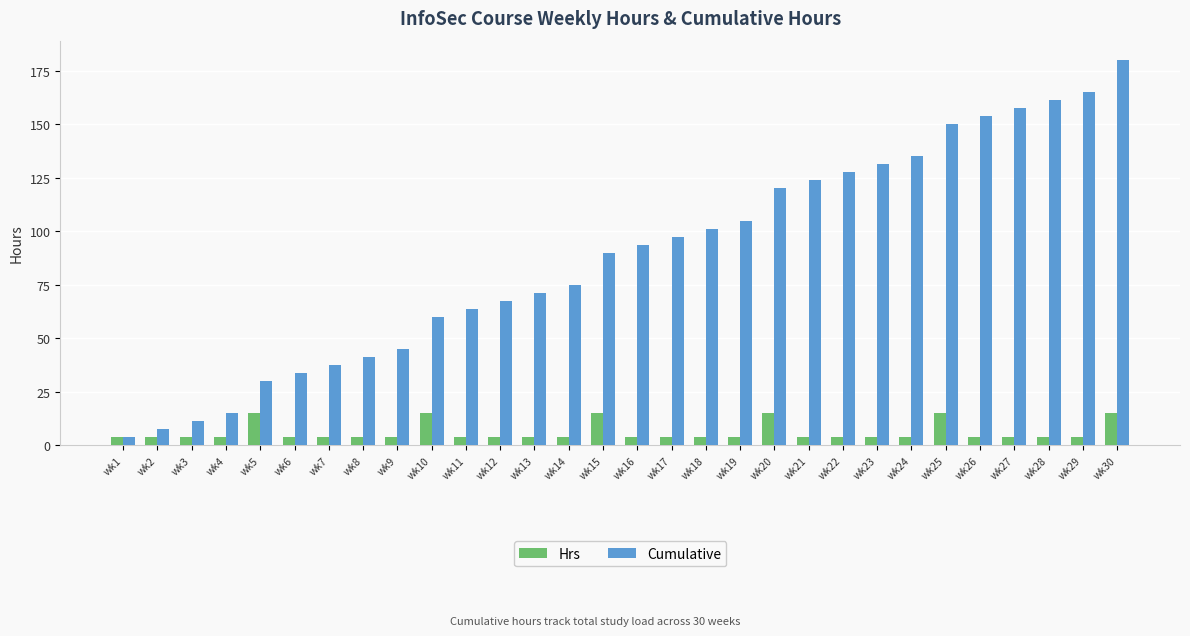

Which series has the widest spread of values?

Cumulative